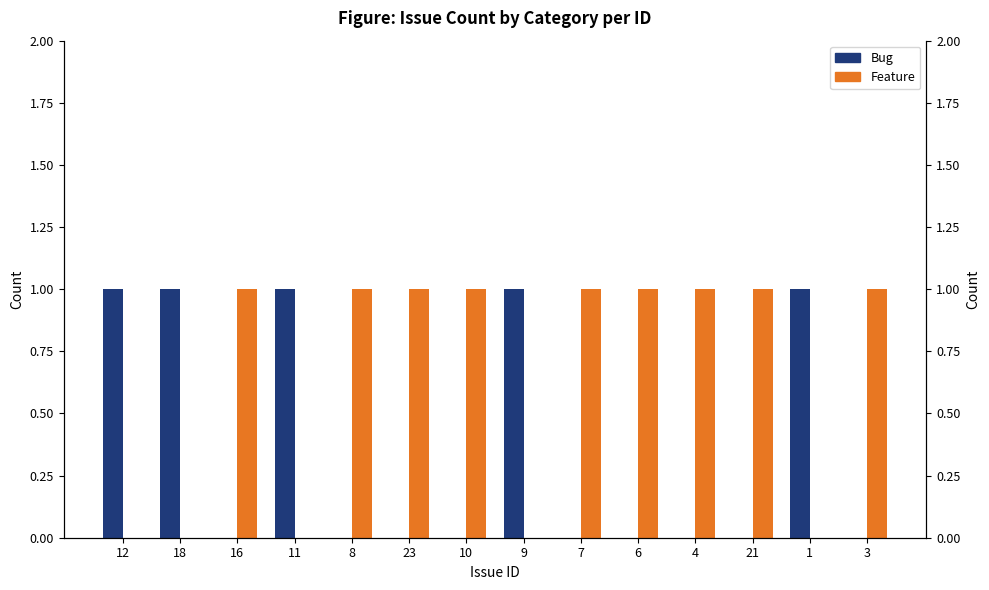

How many positive values does the Bug series have?

5